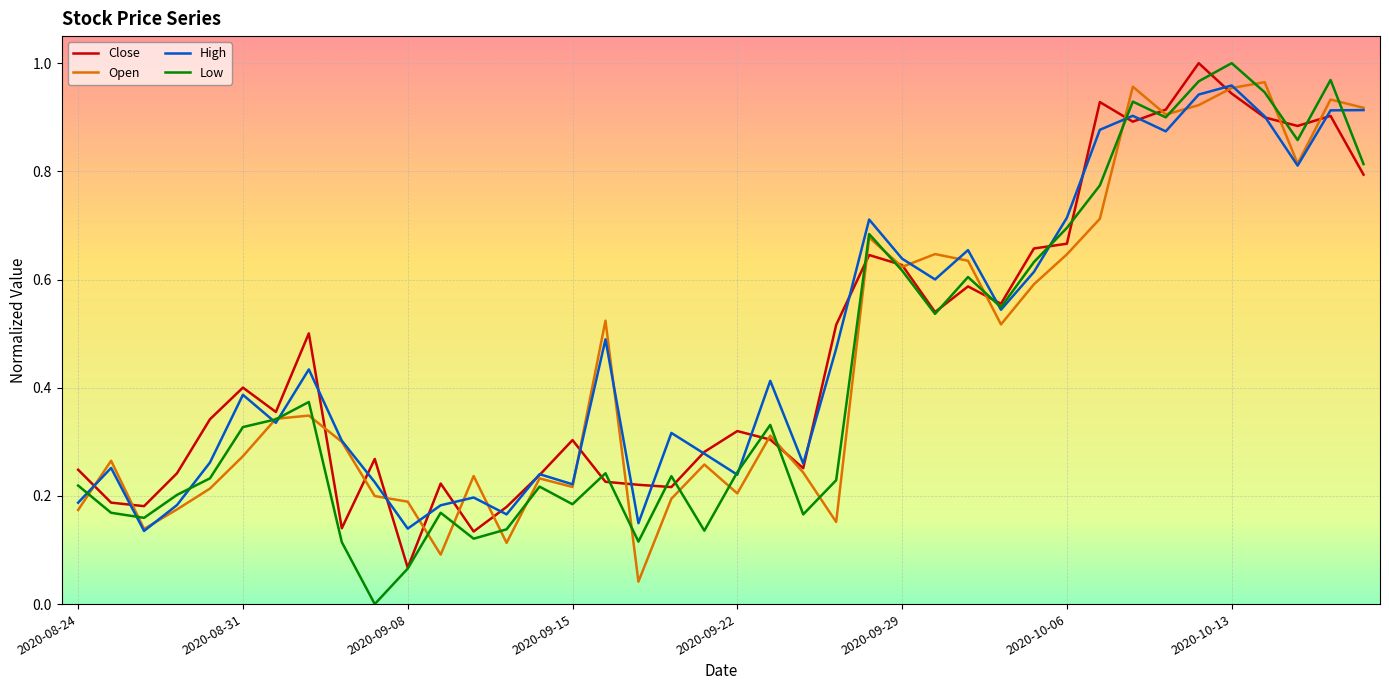

Does the chart display data point markers on the line(s)?

No